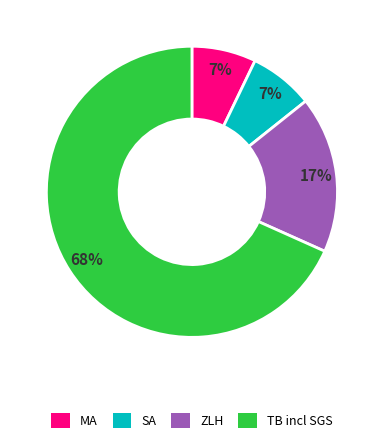

True or false: SA accounts for 1% of the total.

False